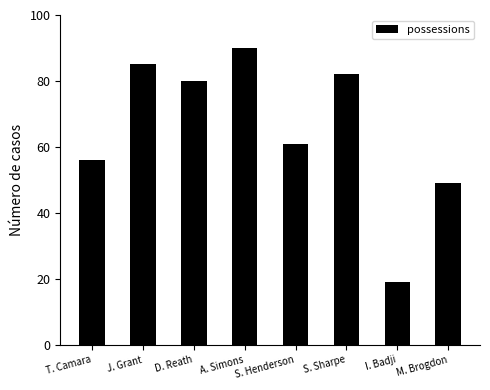

At which category does the chart reach its minimum across all series?

I. Badji